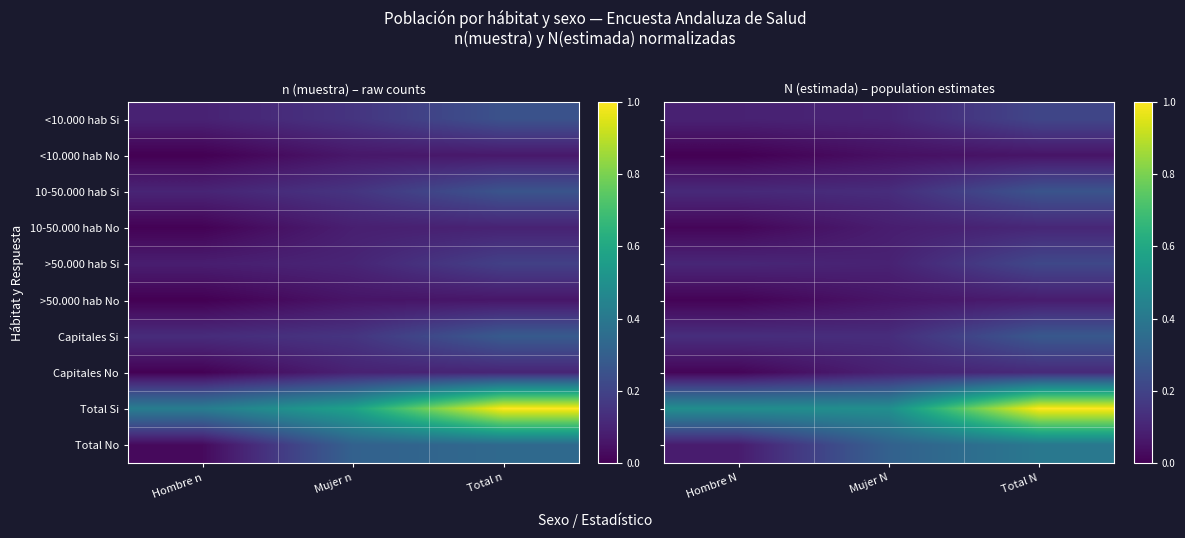

At which category is the sum across all series the highest?

Total N